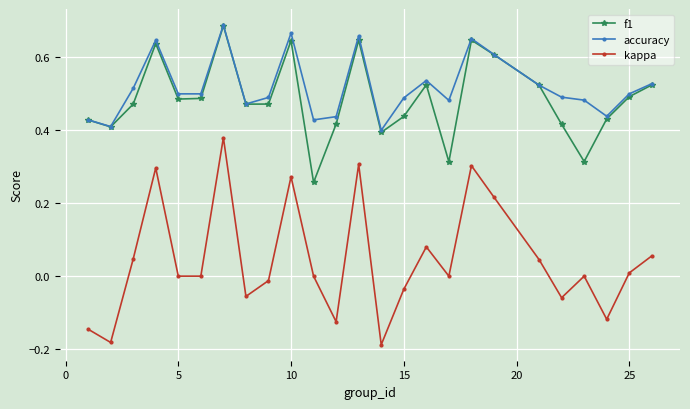

Count the number of data series in this chart.

3